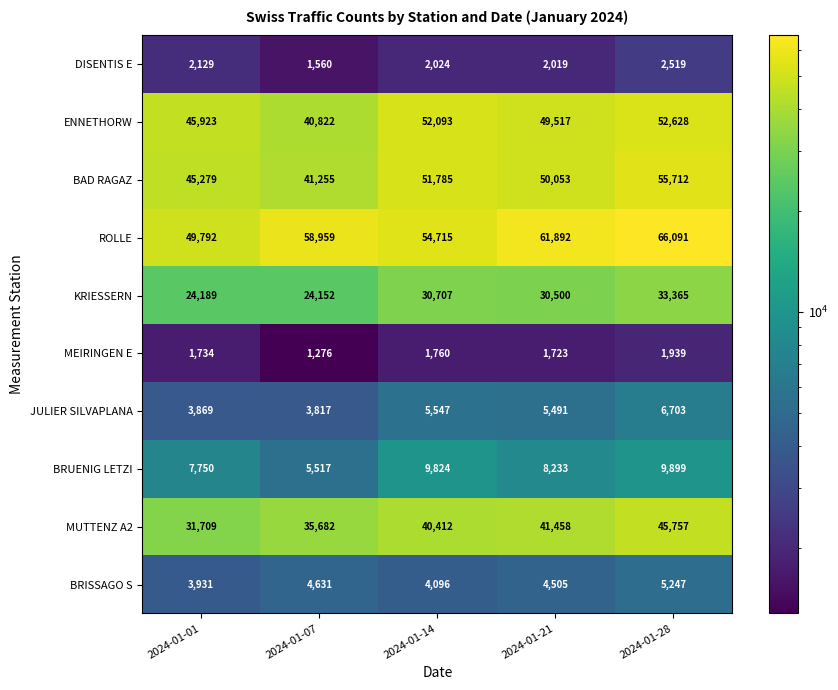

What value does the BRISSAGO S series have at 2024-01-14, to the nearest 10?

4100